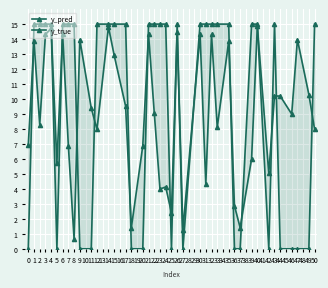

What is the sum of all y_true values?

375.0